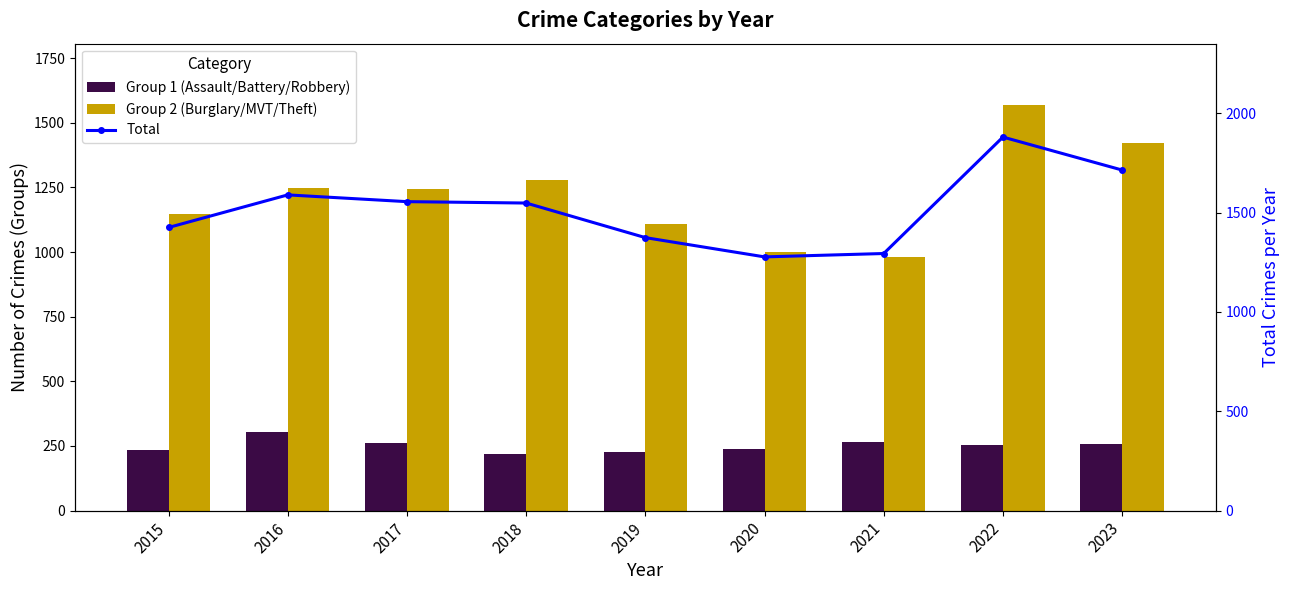

What is the sum of the Total values at 2021 and 2019?

2668